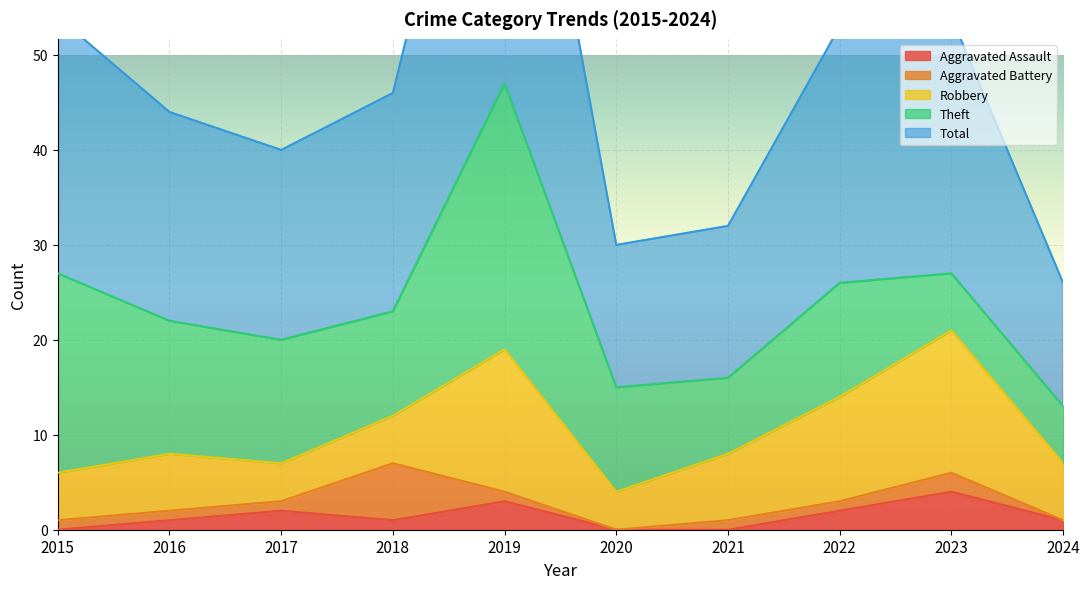

True or false: Robbery and Total intersect in this chart.

False